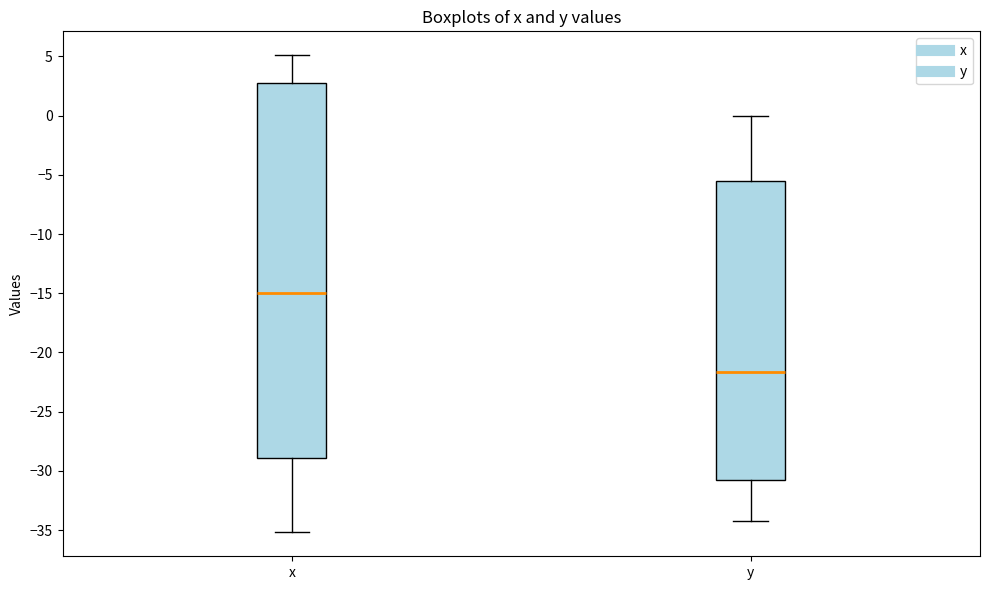

Reading left to right, transcribe this box plot: for each box, give where its median line is, the range the box spans, and where its two whiskers end, as read against the y-axis. The values are not printed on the chart, so give them approximately, as read against the axis.

x: median -15.0, box -29.0 to 2.5, whiskers -35.0 to 5.0
y: median -21.5, box -31.0 to -5.5, whiskers -34.0 to 0.0